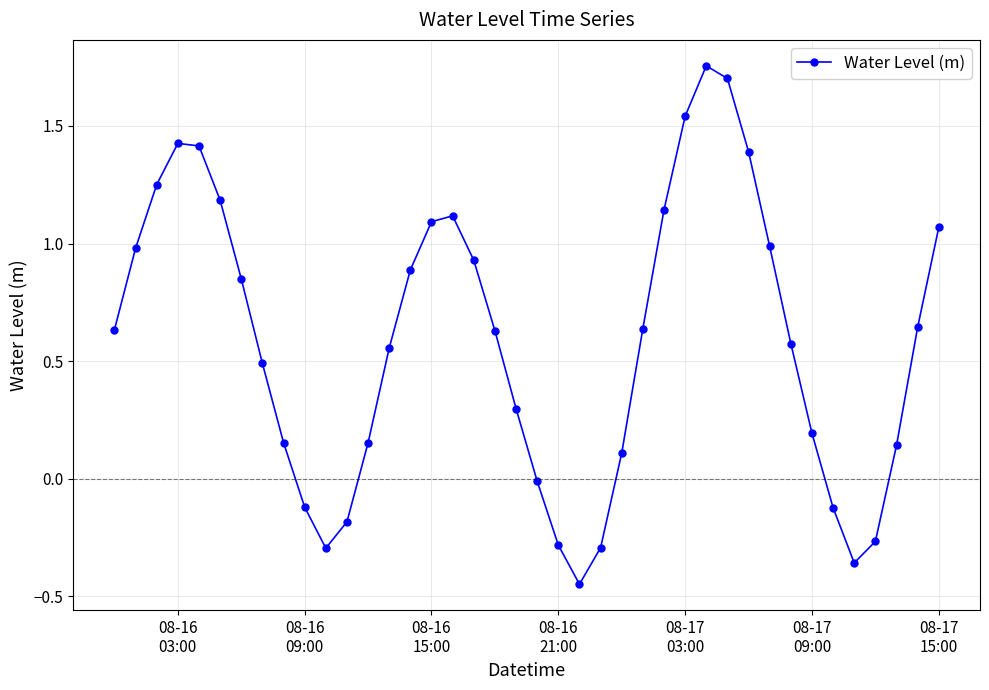

What is the sum of all values?

23.6